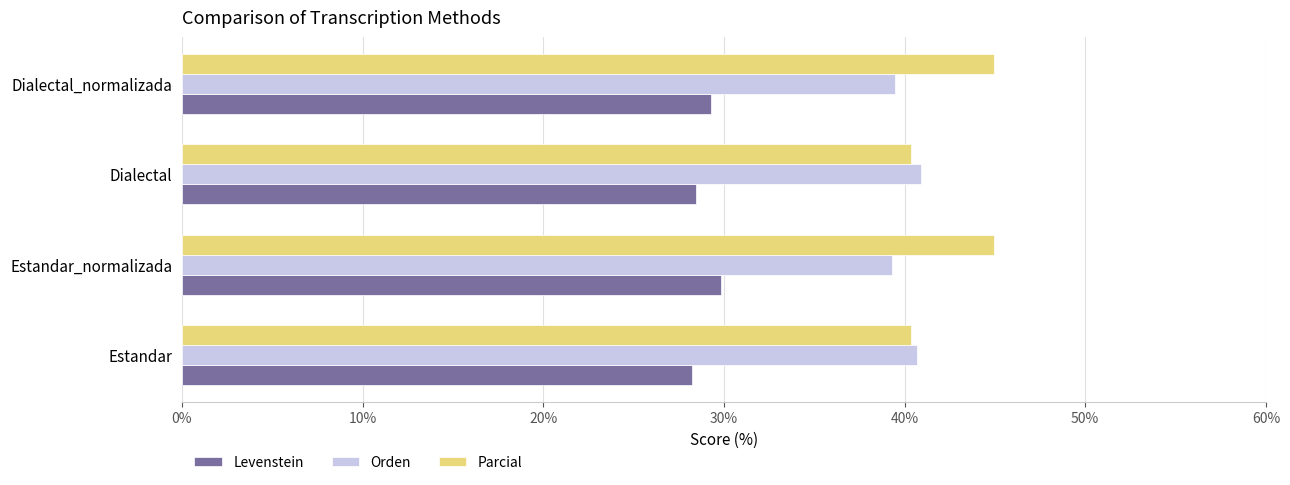

What is the maximum value for Levenstein?

29.8